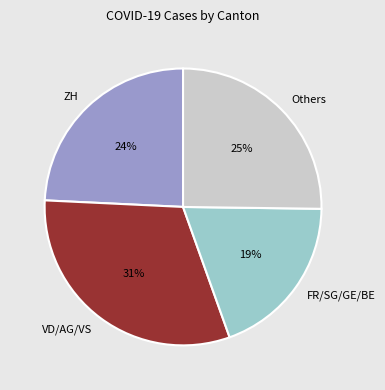

Which category has the biggest portion of the pie?

VD/AG/VS